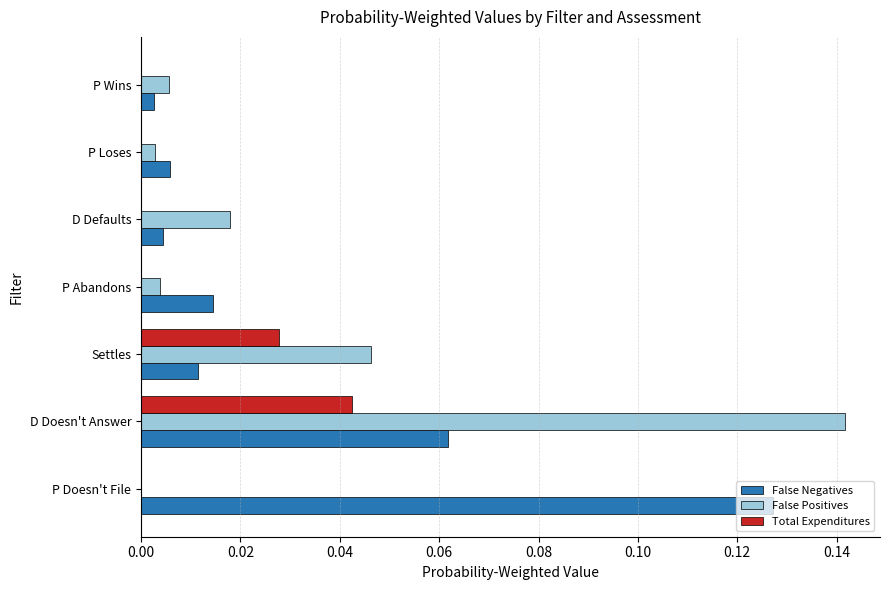

The False Positives series shows 0.0 at P Abandons. True or false?

True